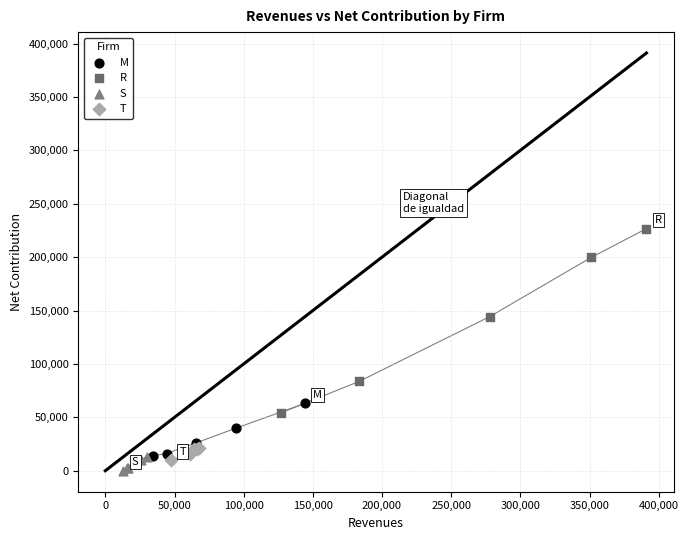

What are all the series names shown in the legend?

M, R, S, T